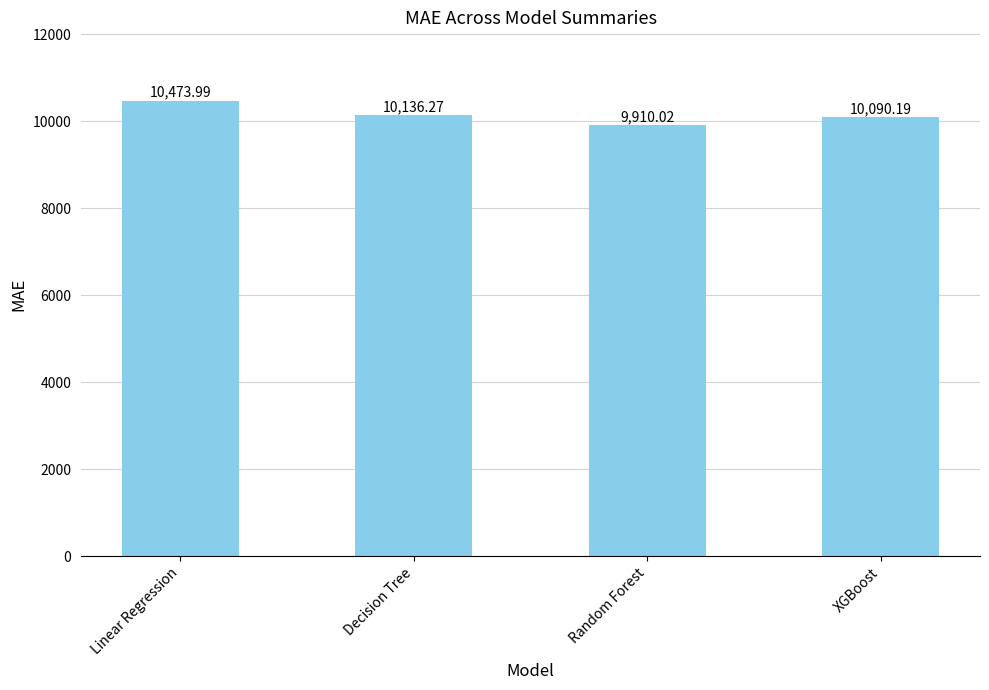

Rank the categories by value from highest to lowest.

Linear Regression, Decision Tree, XGBoost, Random Forest